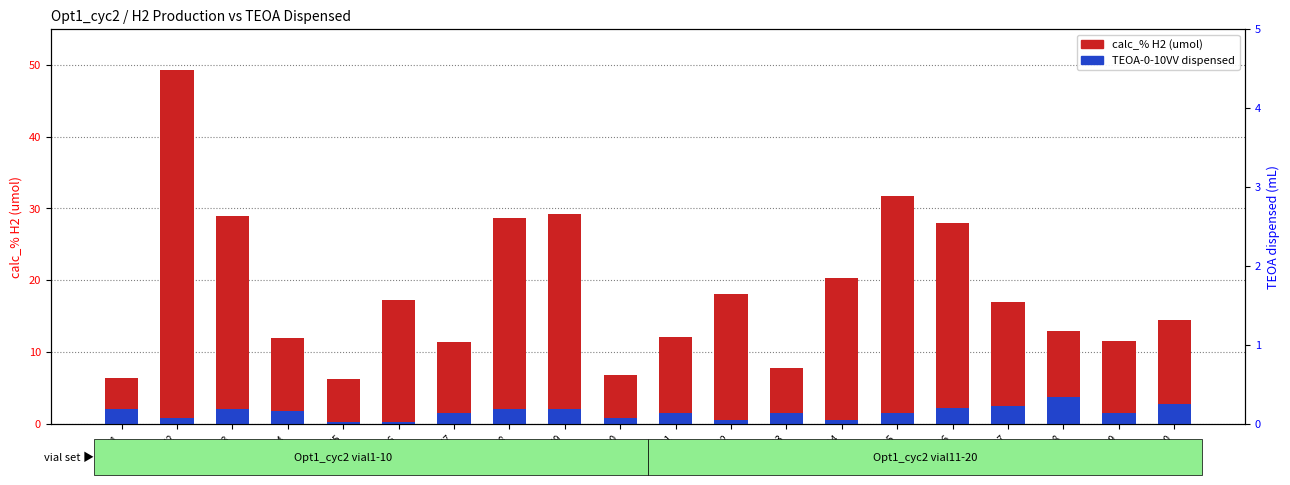

How many values in the TEOA-0-10VV dispensed series exceed 1?

14